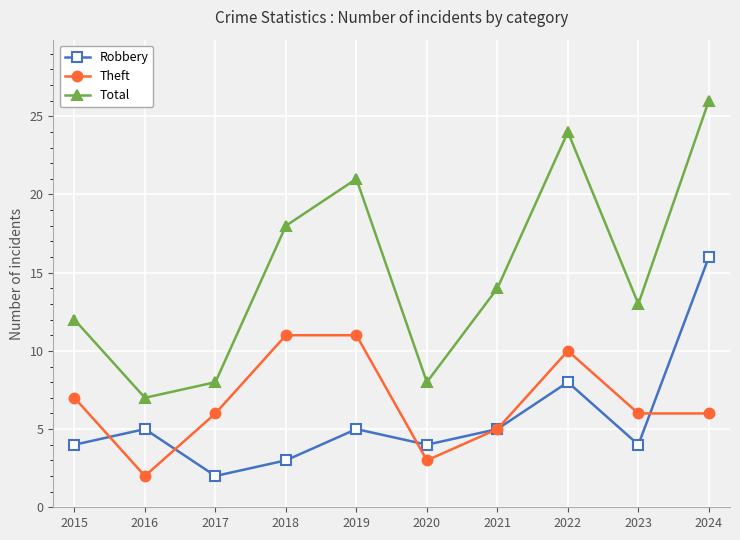

What is the sum of the Total values at 2022 and 2023?

37